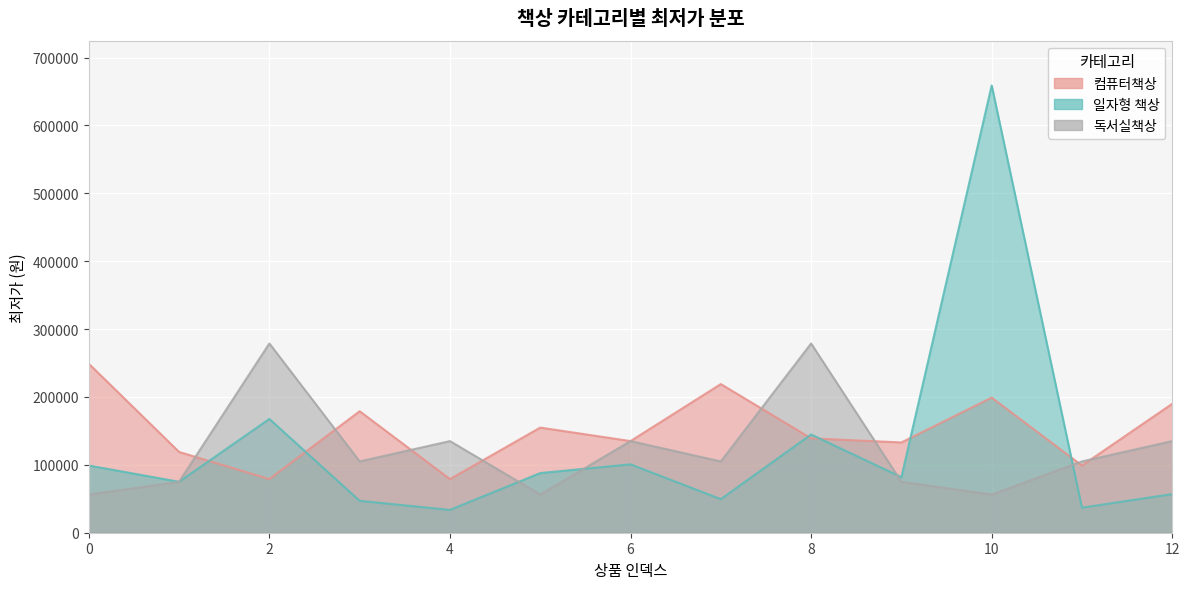

Read the 독서실책상 value at 9.

75000